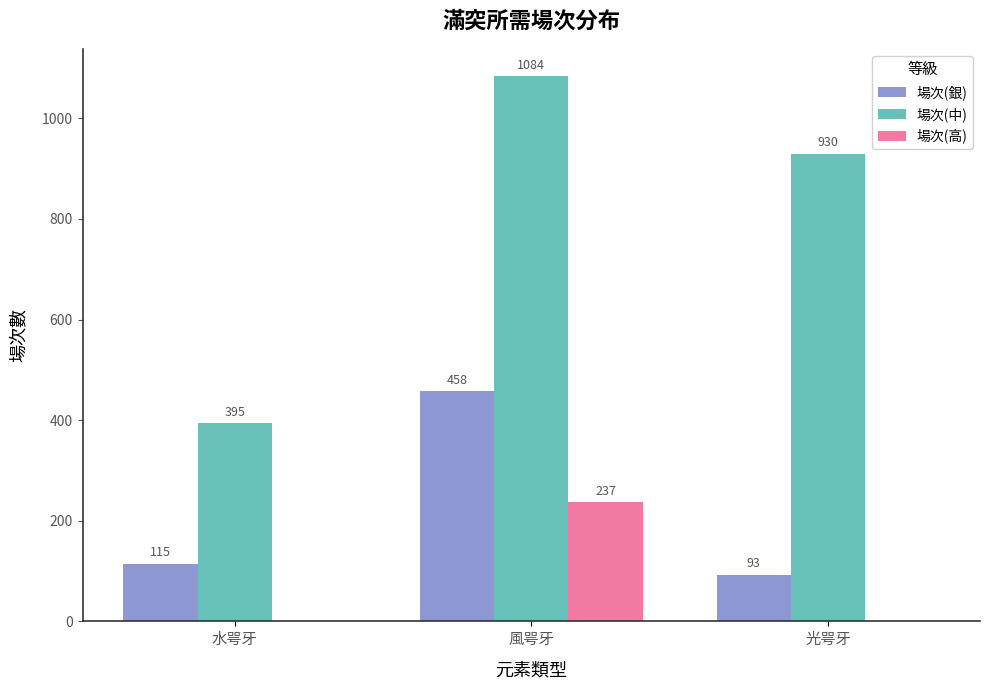

Reading left to right, list all the values displayed in this chart.

場次(銀): 115	458	93
場次(中): 395	1084	930
場次(高): 0	237	0